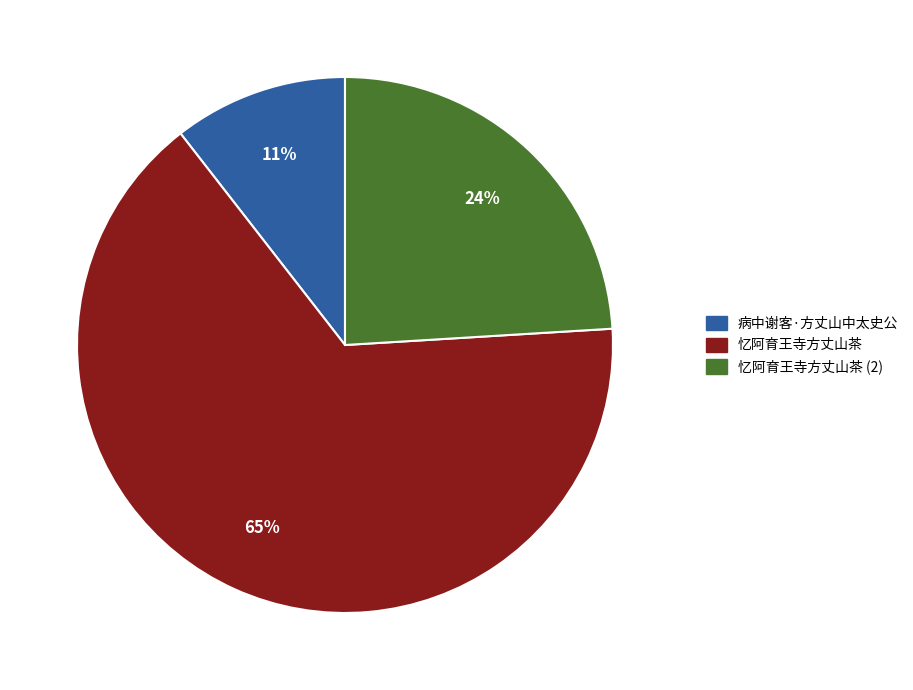

Combined, do 忆阿育王寺方丈山茶 and 病中谢客·方丈山中太史公 account for over 50%?

Yes